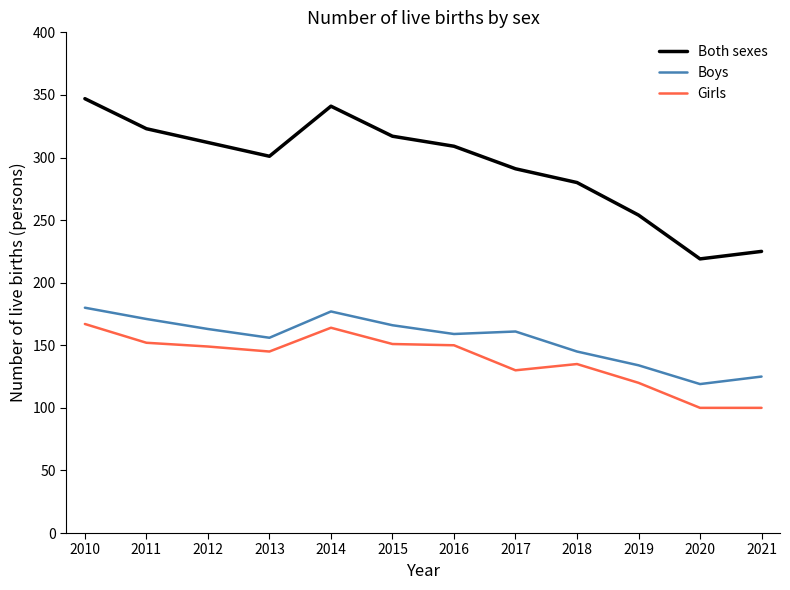

At which category is the sum across all series the highest?

2010